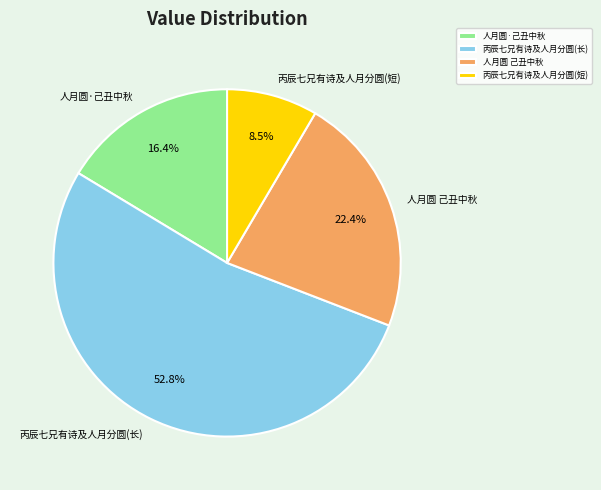

Which category accounts for the majority?

丙辰七兄有诗及人月分圆(长)